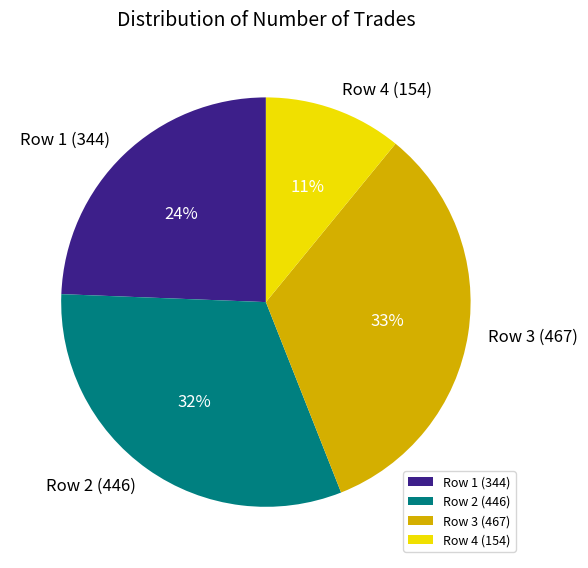

To the nearest percent, what percentage of the pie is Row 3 (467)?

33%